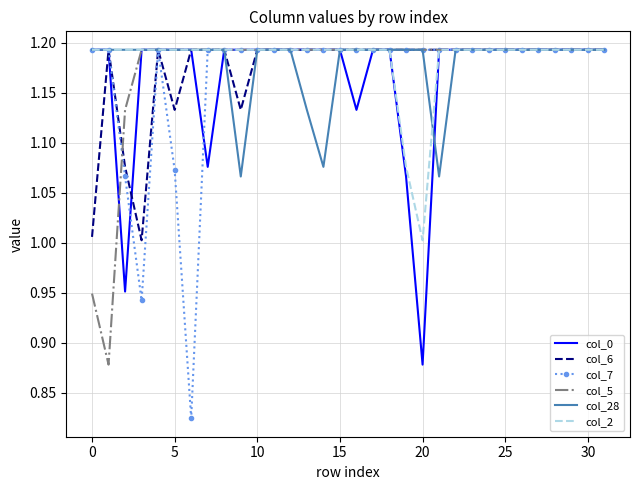

Which series has the widest spread of values?

col_7